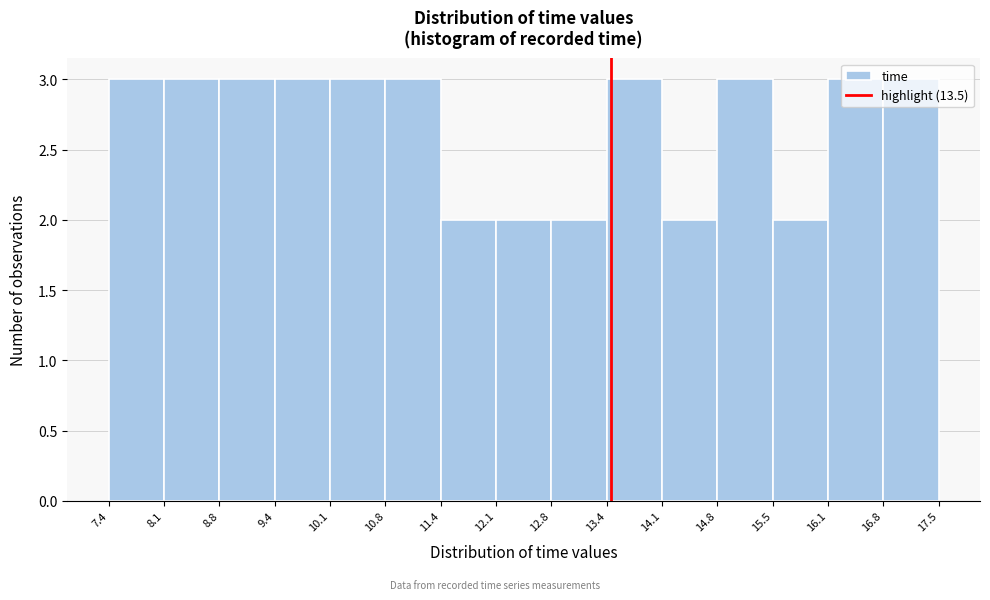

Reading left to right, transcribe this chart: for each bar, give the range it covers on the x-axis and its height. The values are not printed on the chart, so give them approximately, as read against the axis.

7.4 to 8.1: 3
8.1 to 8.8: 3
8.8 to 9.4: 3
9.4 to 10.1: 3
10.1 to 10.8: 3
10.8 to 11.4: 3
11.4 to 12.1: 2
12.1 to 12.8: 2
12.8 to 13.4: 2
13.4 to 14.1: 3
14.1 to 14.8: 2
14.8 to 15.5: 3
15.5 to 16.1: 2
16.1 to 16.8: 3
16.8 to 17.5: 3